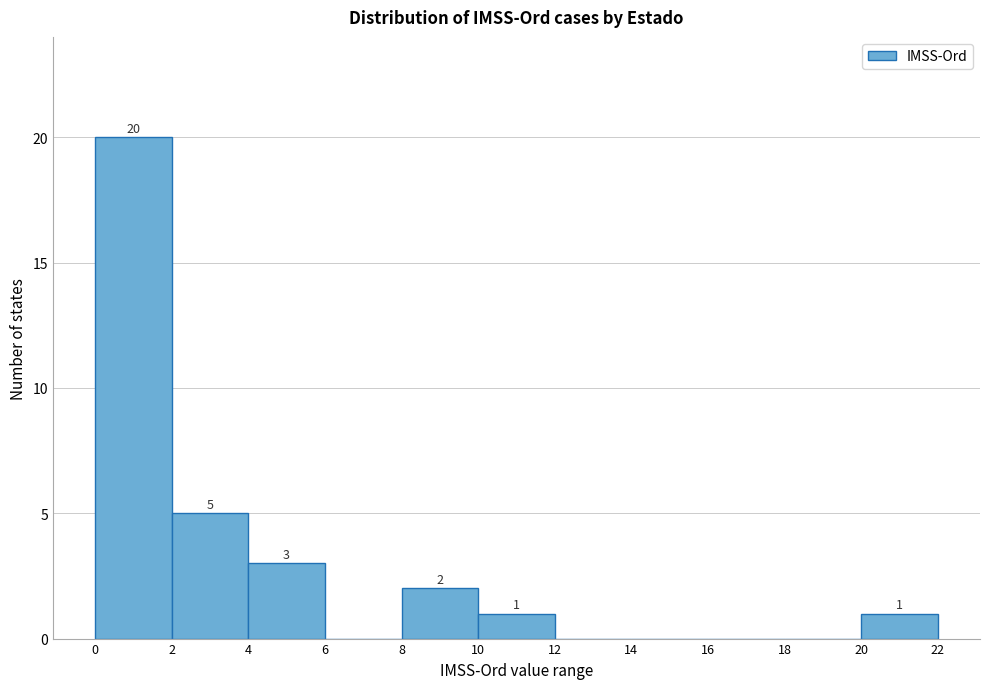

Which range on the x-axis has the tallest bar?

0 to 2